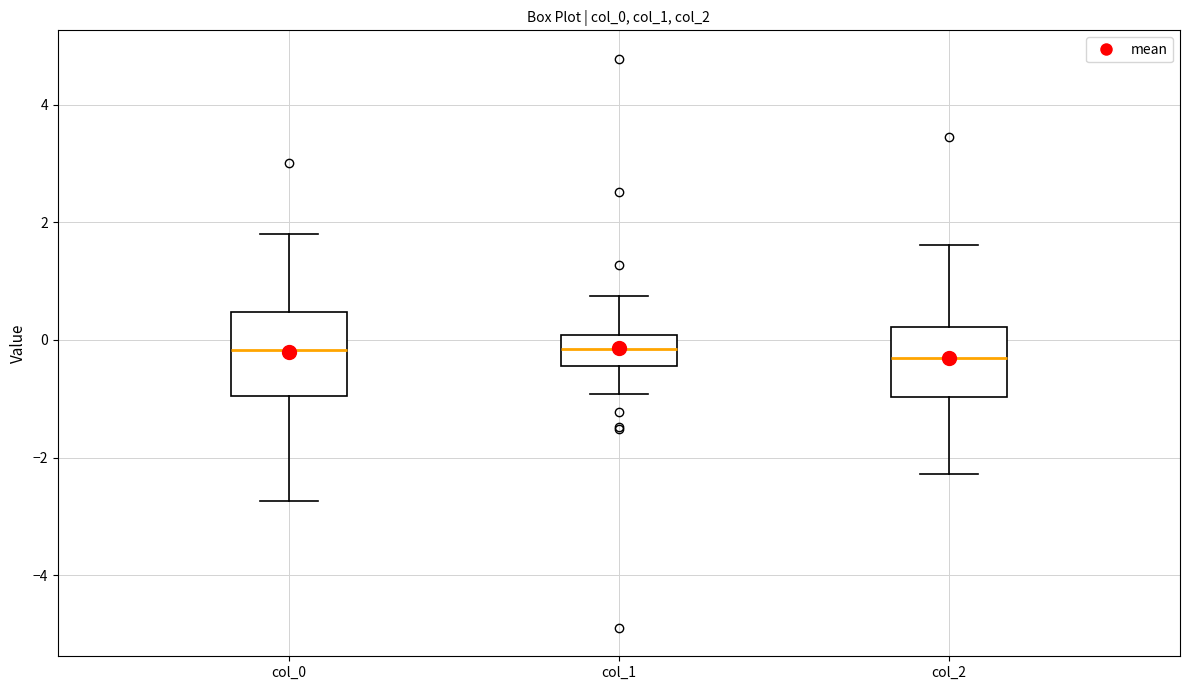

Where does the upper whisker of the box for col_2 end on the y-axis? The values are not printed on the chart, so give them approximately, as read against the axis.

1.6